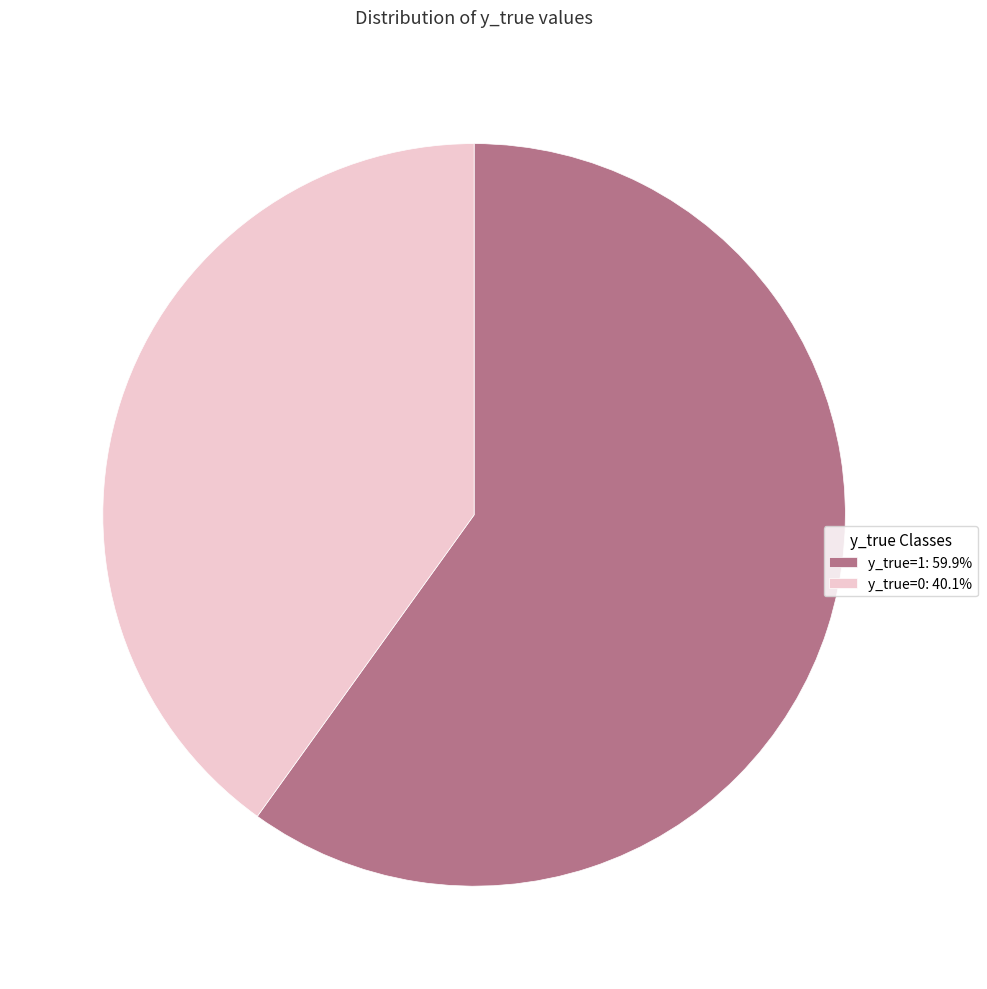

Do y_true=1 and y_true=0 together represent more than half of the pie?

Yes